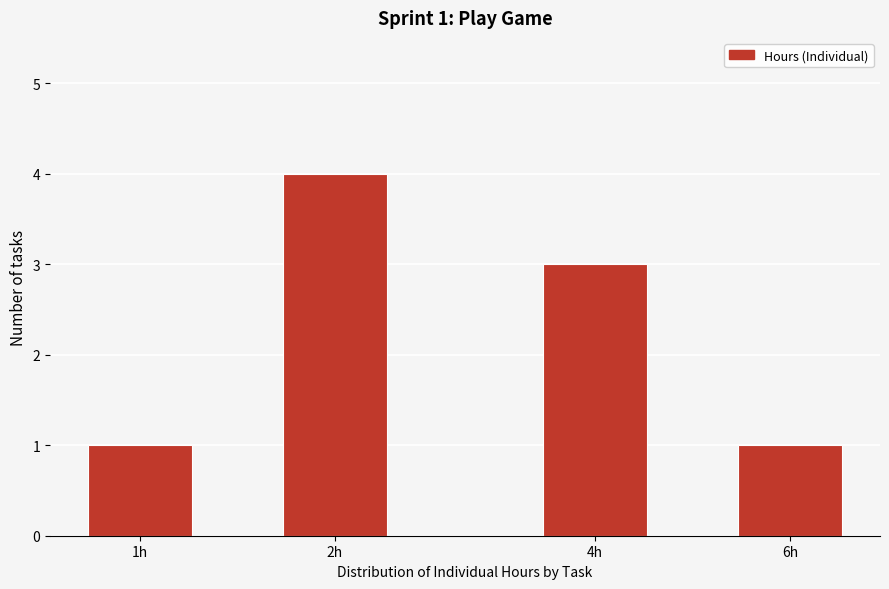

Reading left to right, transcribe all the data shown in this chart.

1	4	3	1